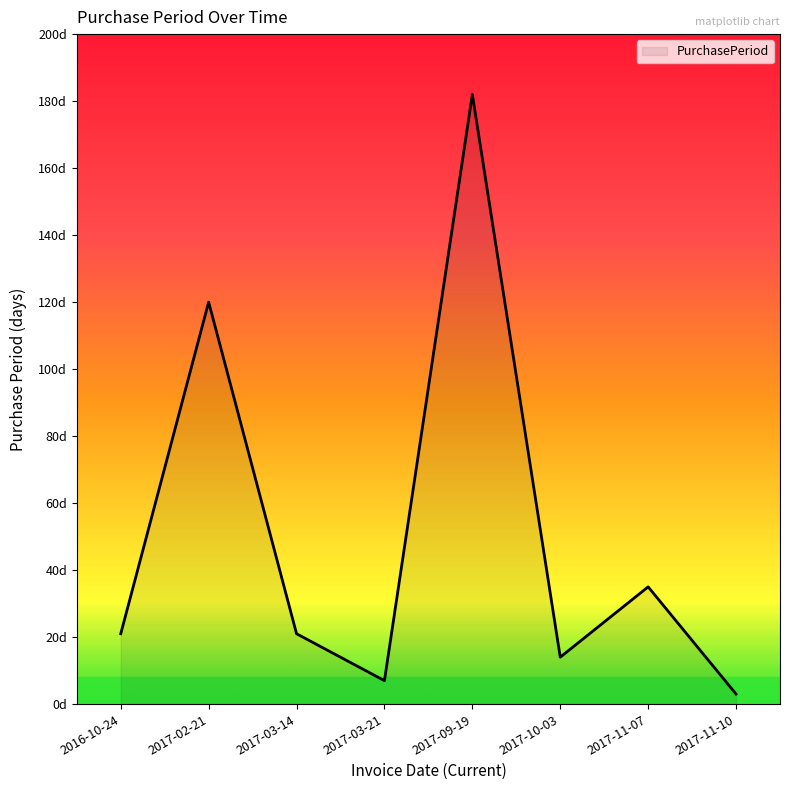

Between 2017-03-14 and 2017-09-19, which is larger?

2017-09-19